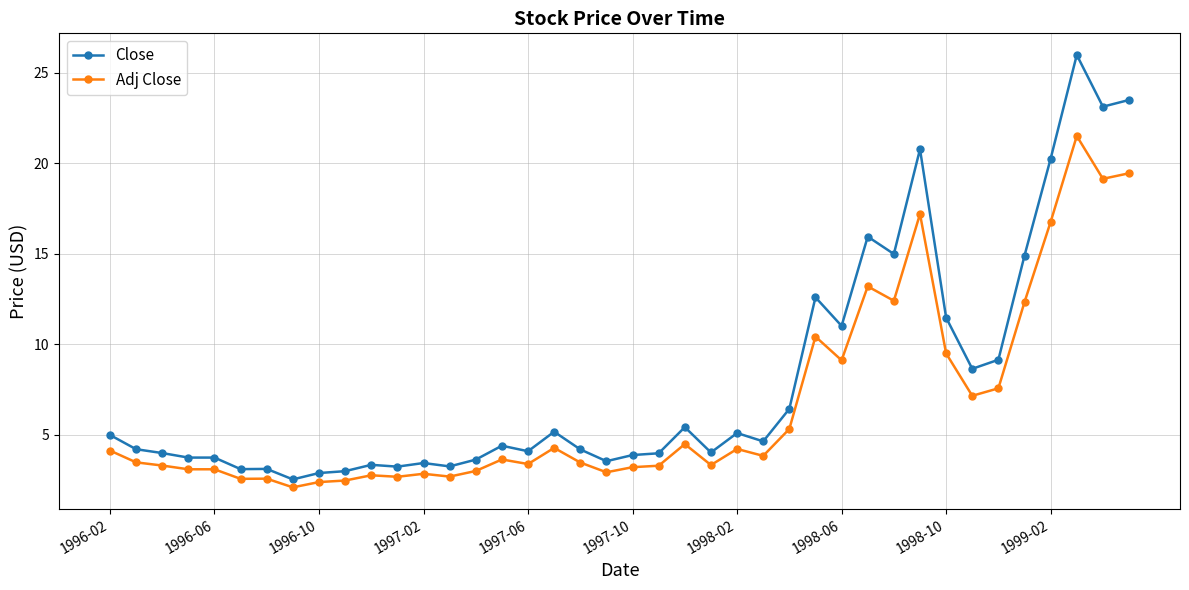

Which series has the largest total across all categories?

Close